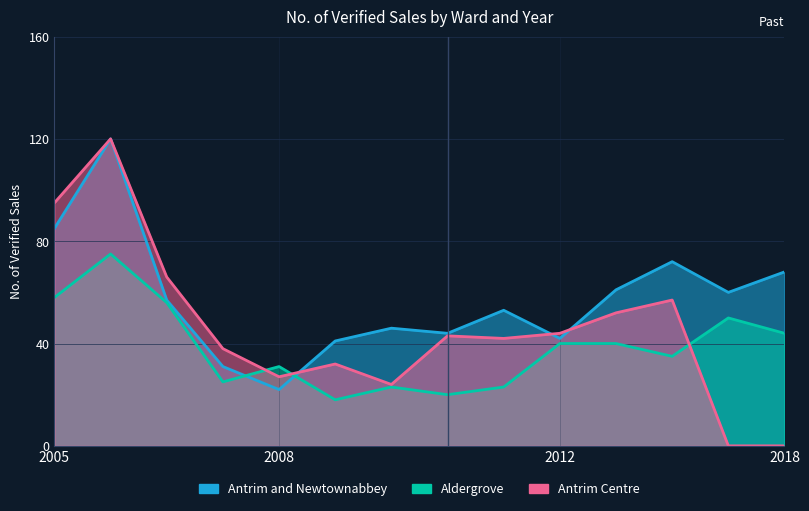

At which category does Antrim and Newtownabbey reach its first local peak?

2006